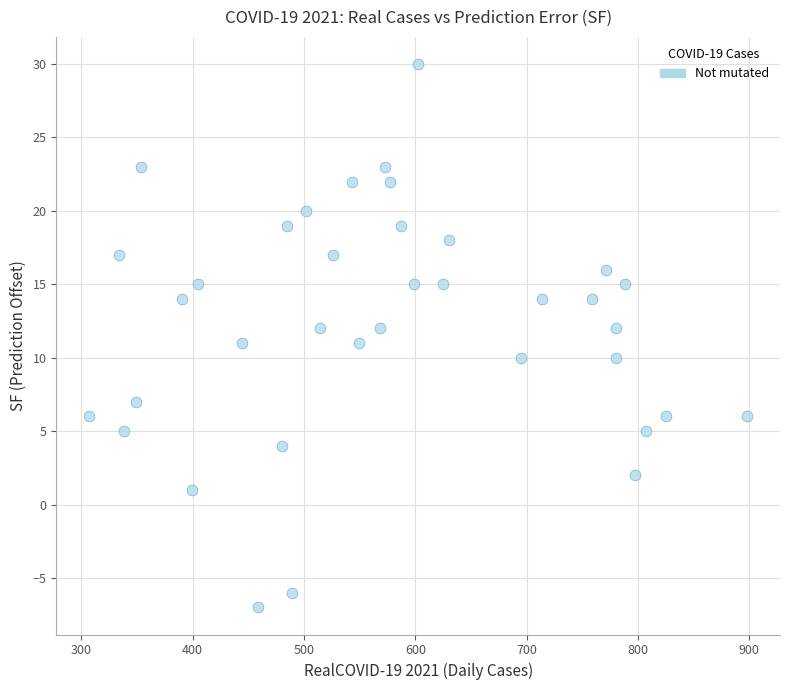

What is the range of X values (max minus min)?

591